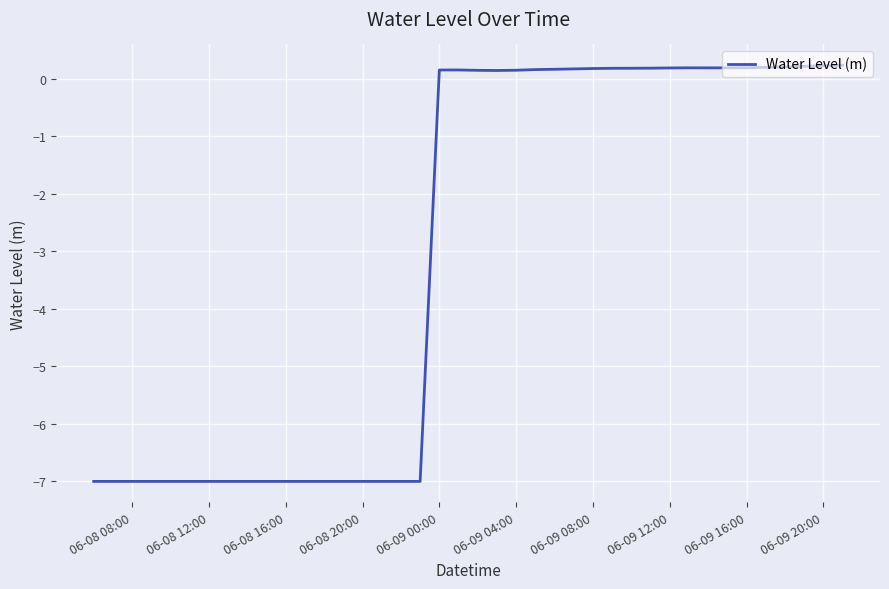

How many distinct data groups are displayed?

1